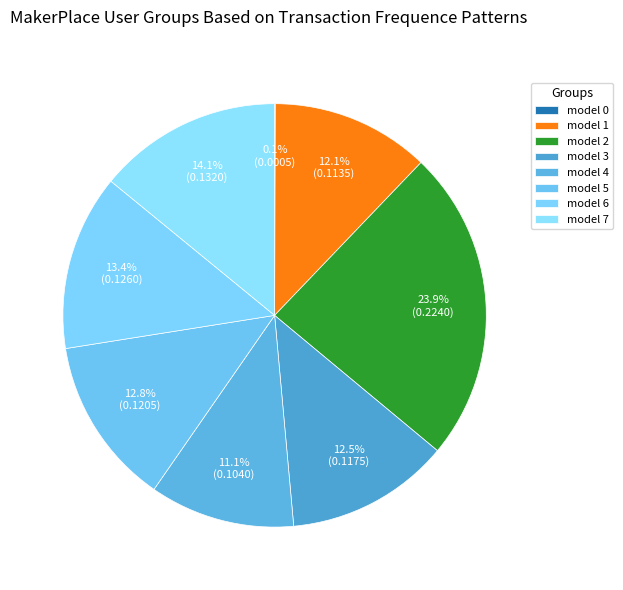

Does any single category account for the majority?

No